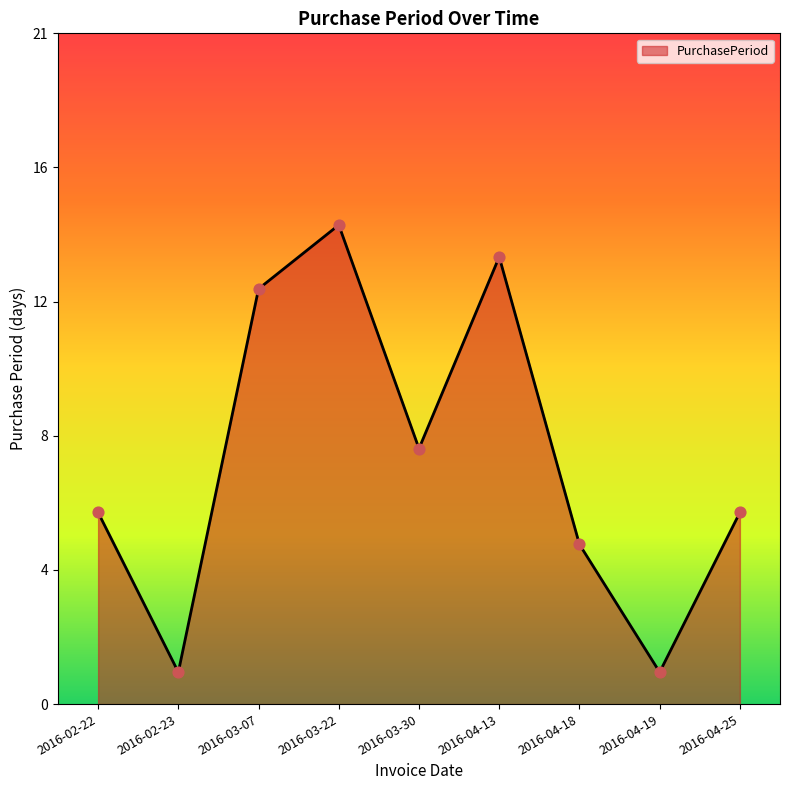

What is the ratio of the value at 2016-02-22 to the value at 2016-04-13?

0.4